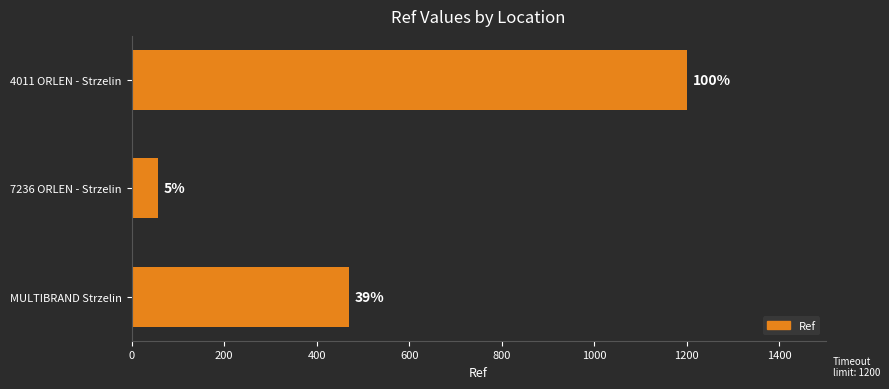

How many values are between 57 and 1200?

3